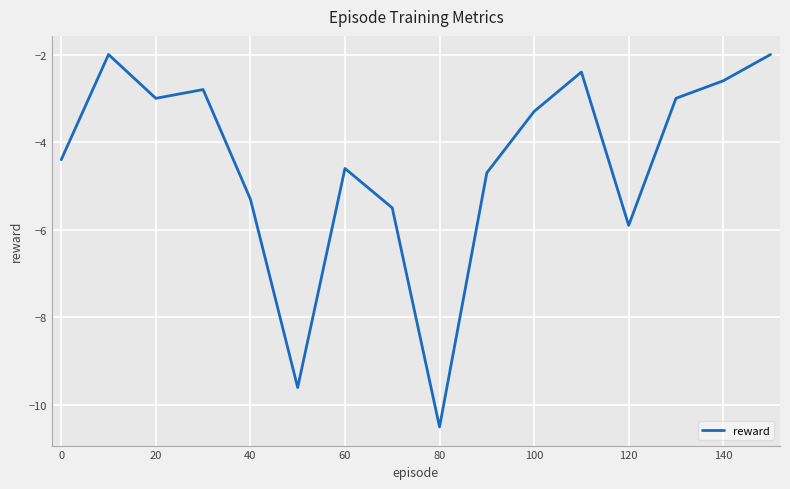

What is the difference between the maximum and minimum values?

8.5